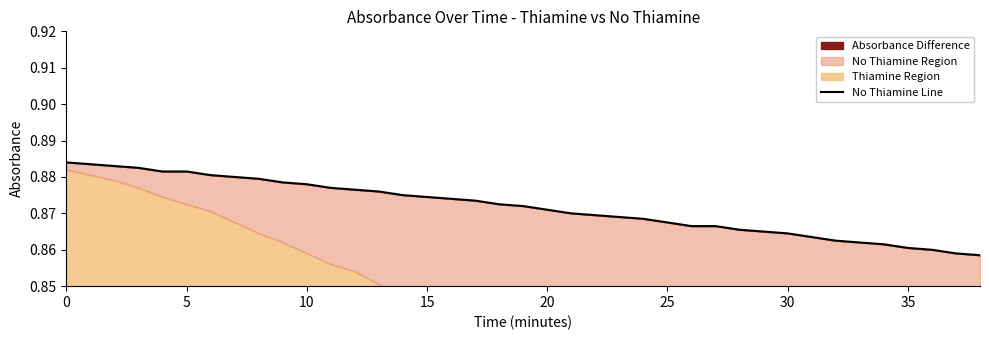

Does the chart have visible grid lines?

No